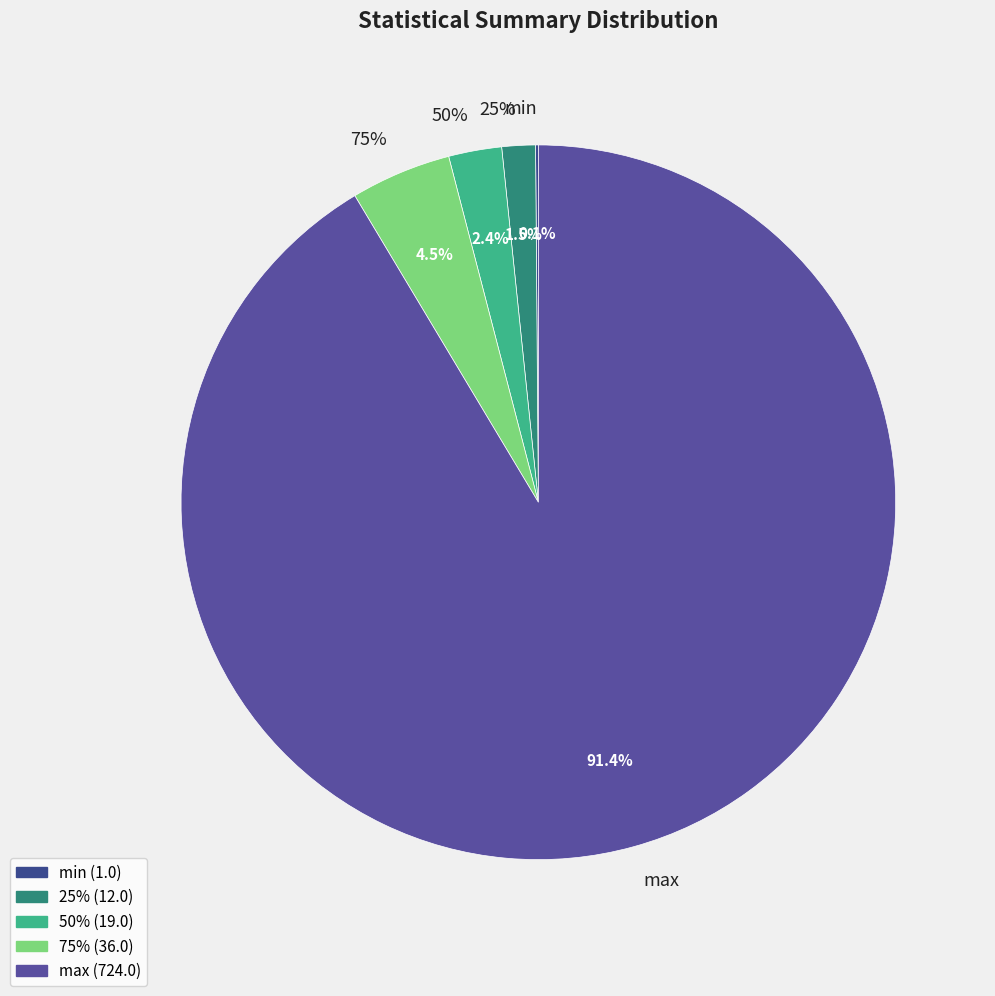

Is the sum of 75% and mean greater than half?

No